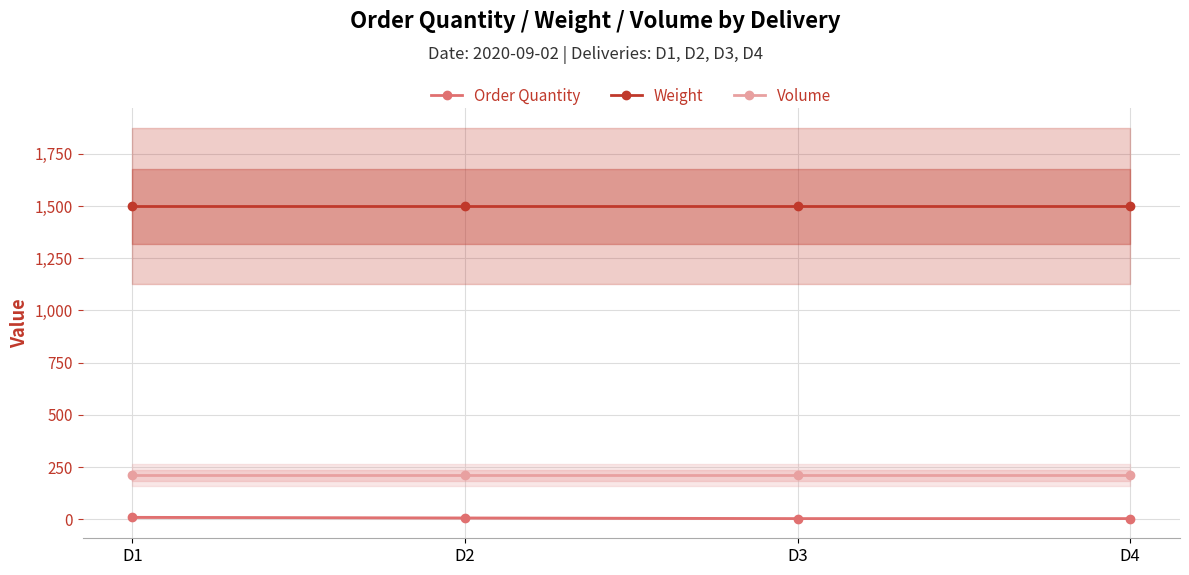

How many categories are shown in the chart?

4